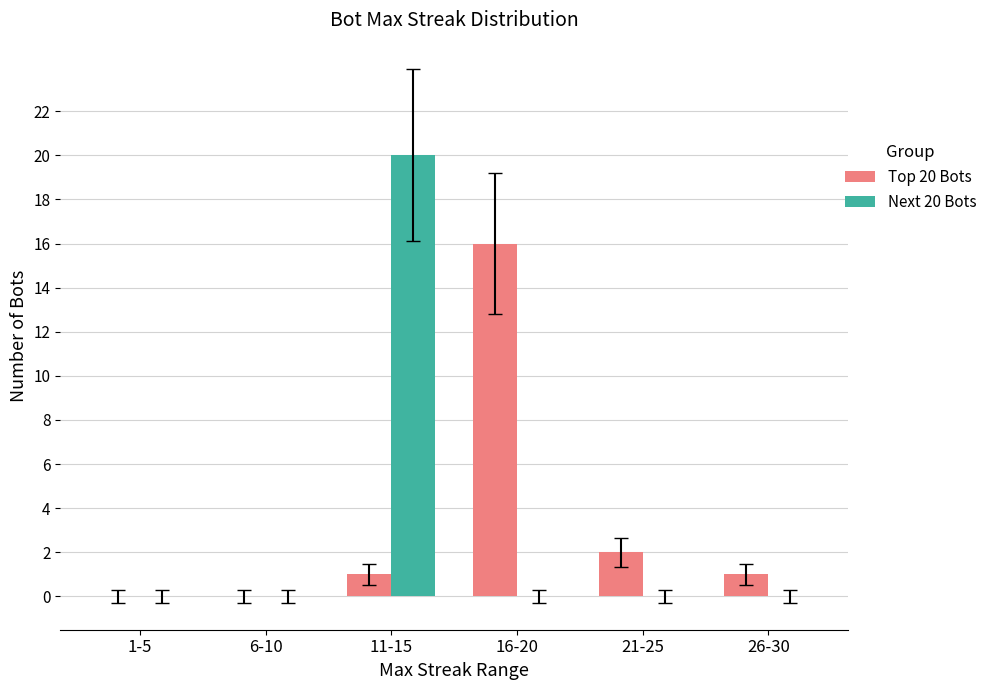

What is the sum of all Next 20 Bots values?

20